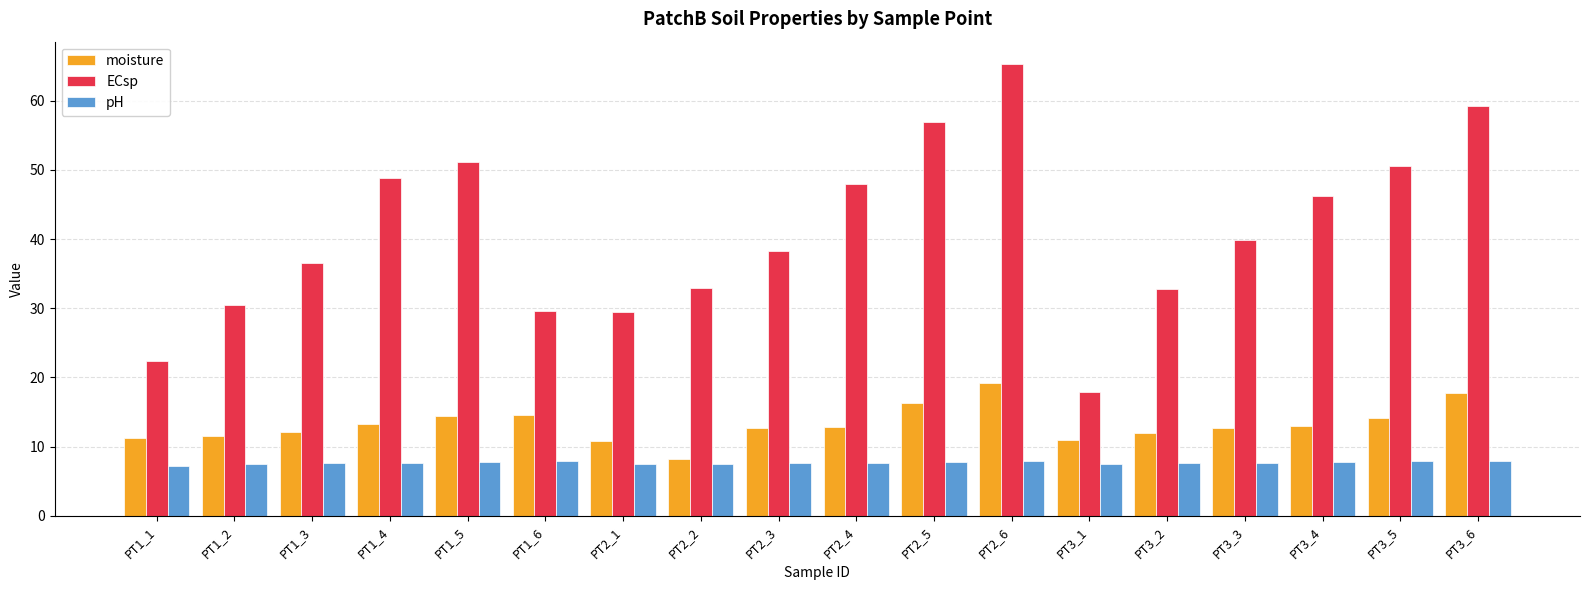

Is the value of moisture at PT1_2 greater than the value of pH at PT1_6?

Yes